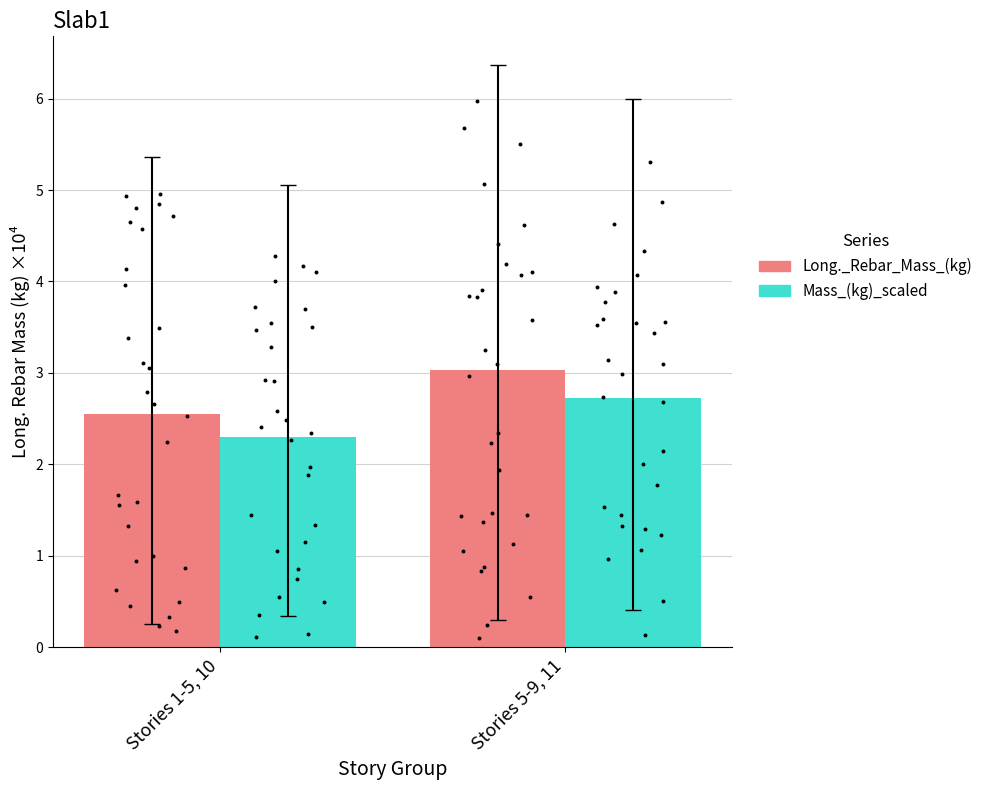

Which series contains the highest Y value?

Long._Rebar_Mass_(kg)